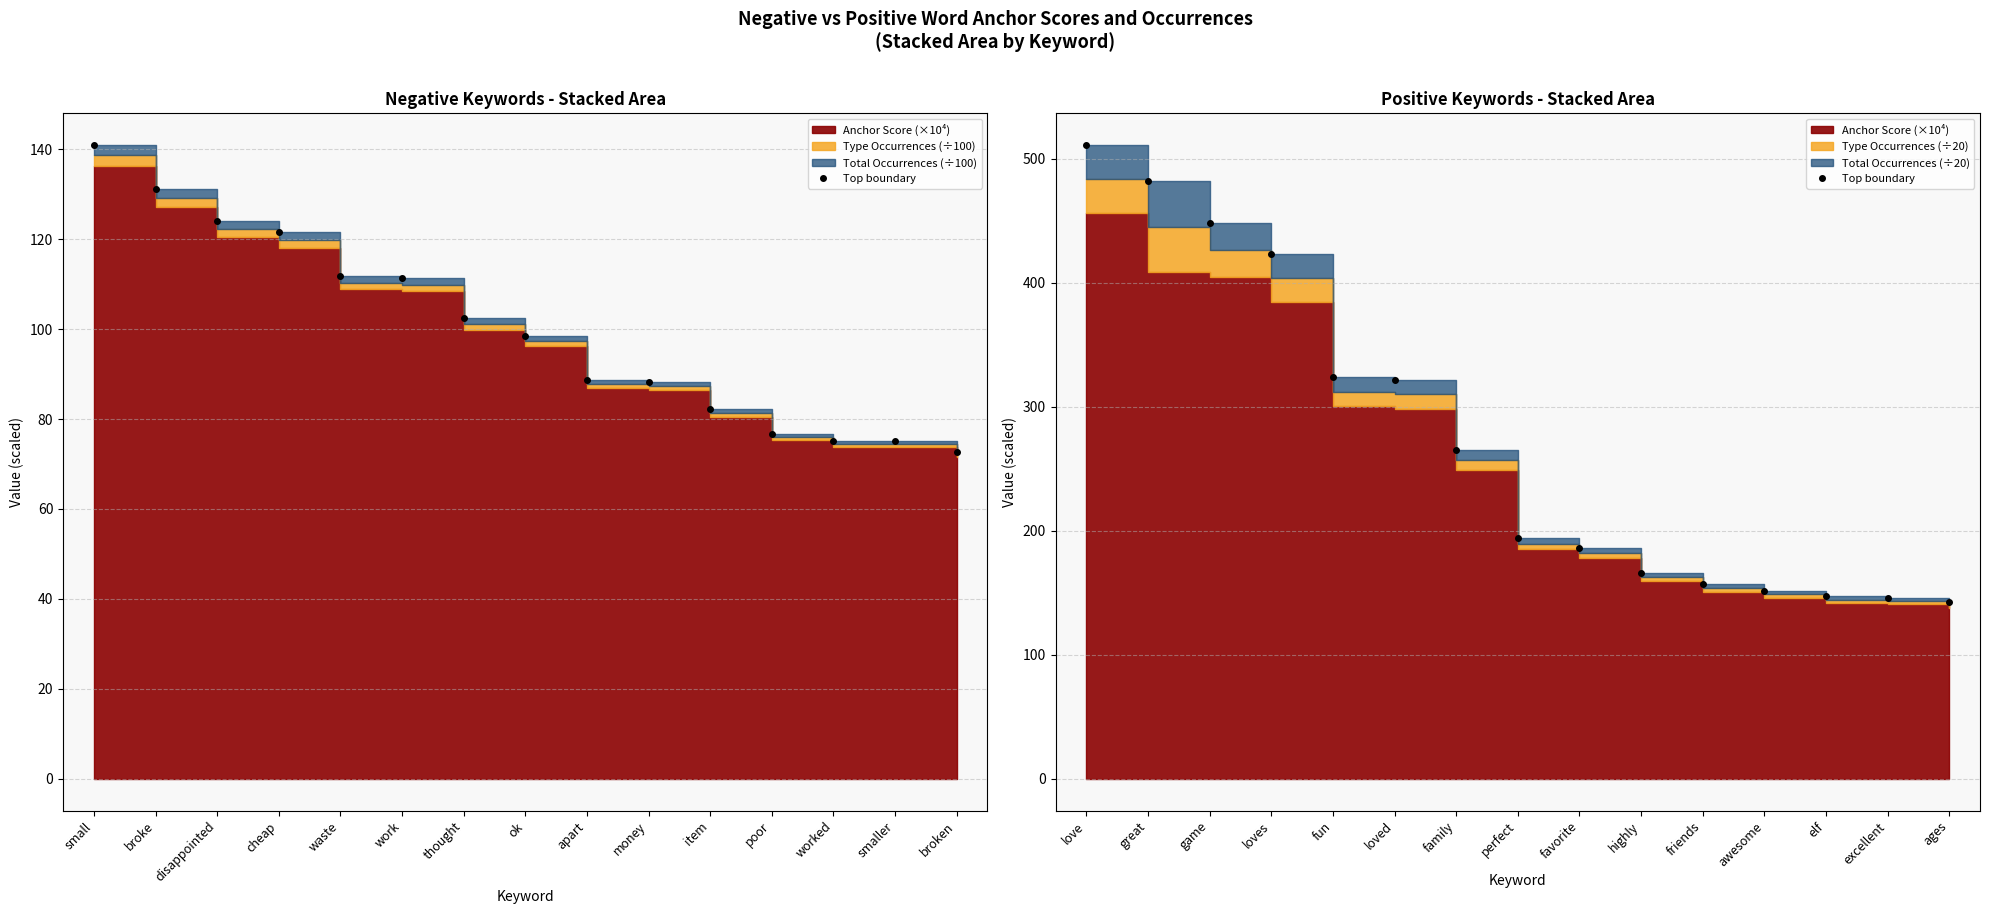

List the labels in order of value, smallest first.

ages, excellent, elf, awesome, friends, highly, favorite, perfect, family, loved, fun, loves, game, great, love